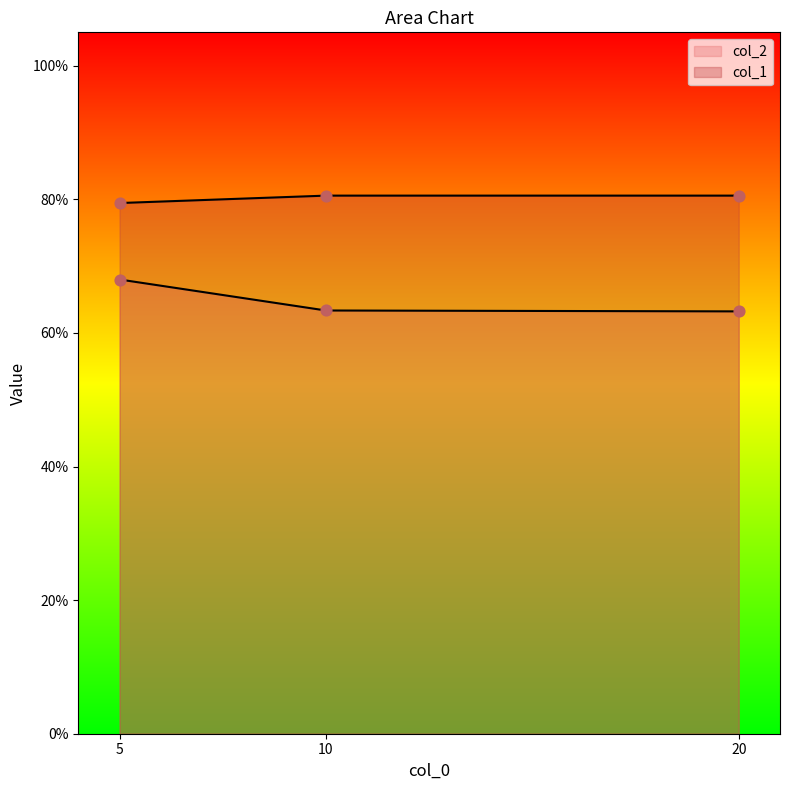

Which series has the widest spread of Y values?

col_2